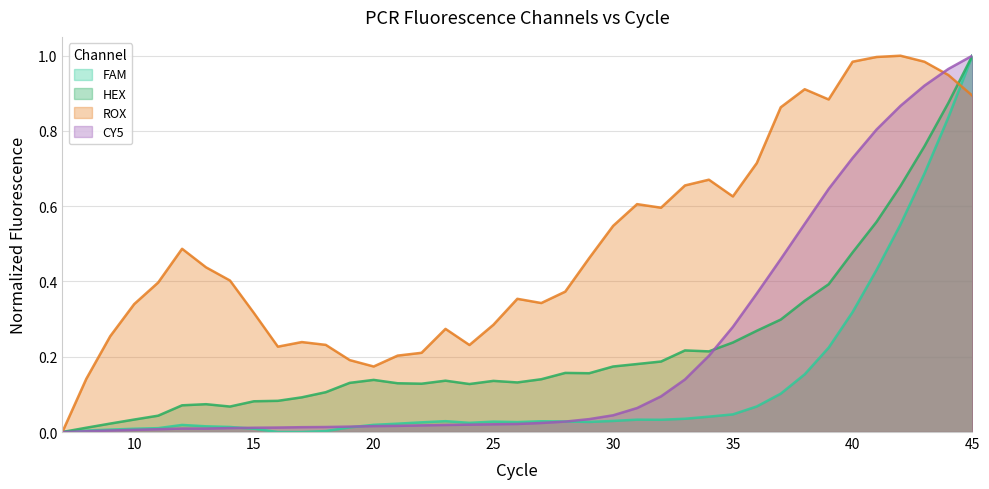

What is the difference between the highest and lowest values at 20?

0.2